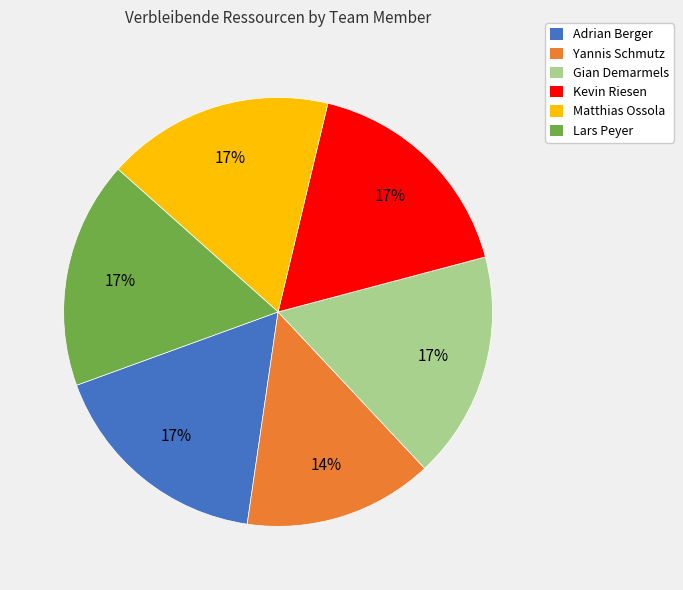

Between Yannis Schmutz and Matthias Ossola, which is larger?

Matthias Ossola